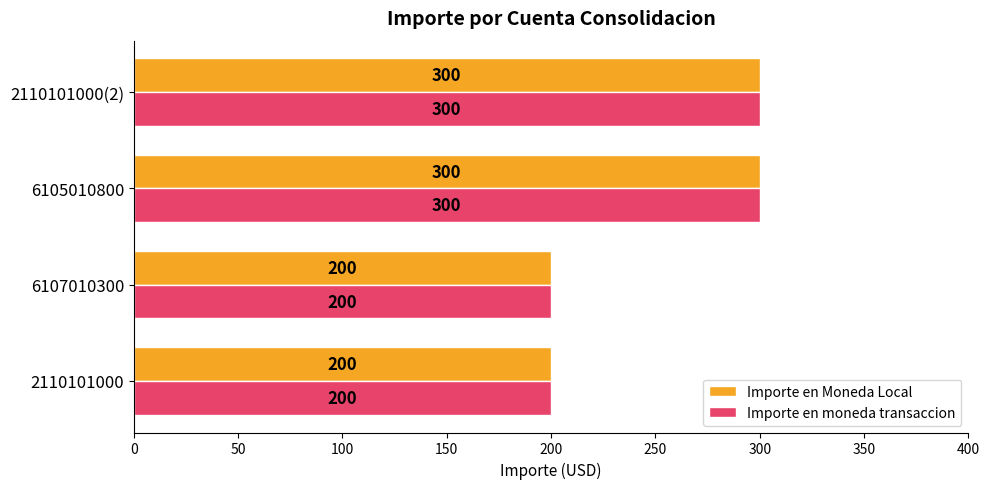

What is the greatest value displayed?

300